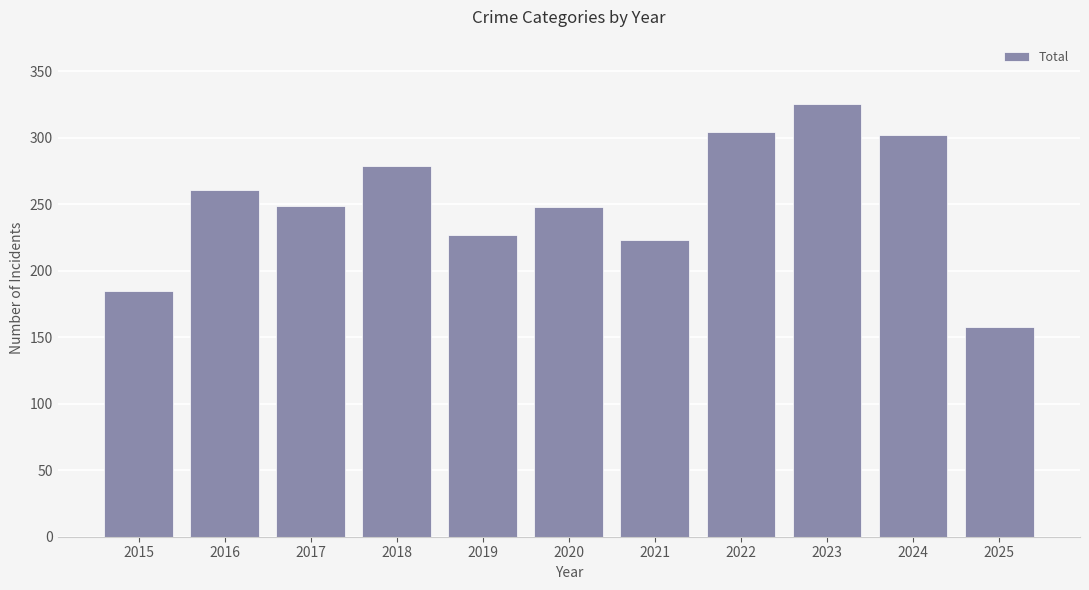

Where does the data first go above 249?

2016